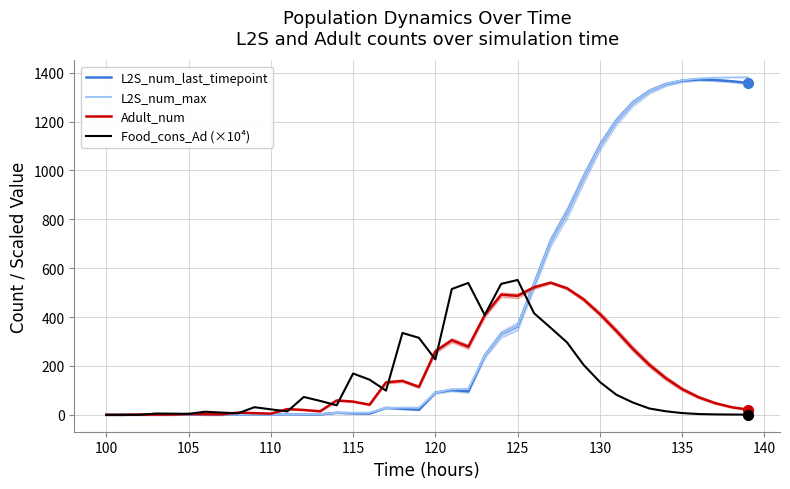

The Food_cons_Ad (×10⁴) series shows 7.3 at 135. True or false?

True